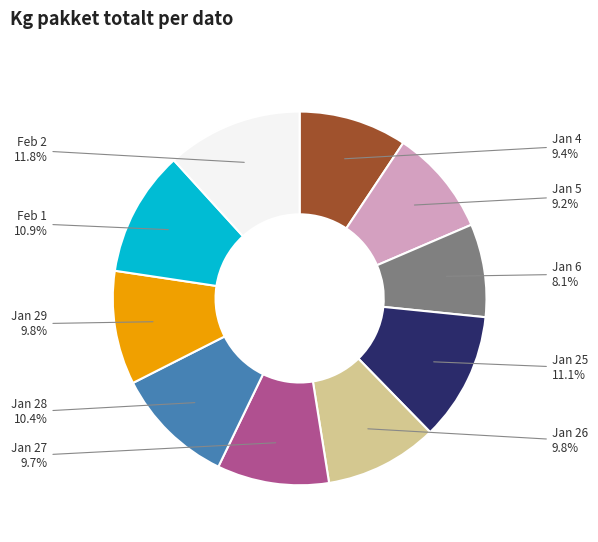

Which has a higher value, Jan 27 or Jan 6?

Jan 27